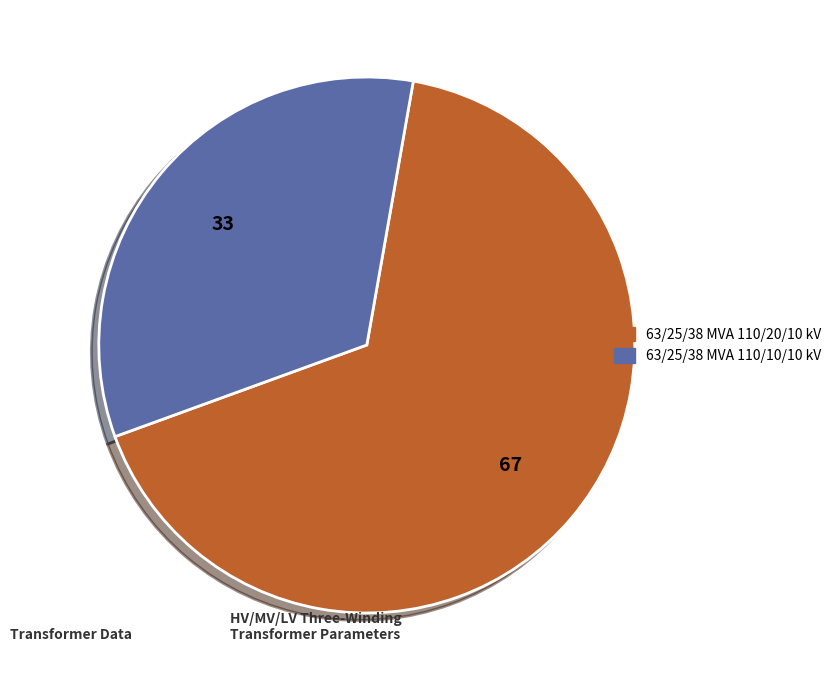

Between 63/25/38 MVA 110/10/10 kV and 63/25/38 MVA 110/20/10 kV, which is larger?

63/25/38 MVA 110/20/10 kV